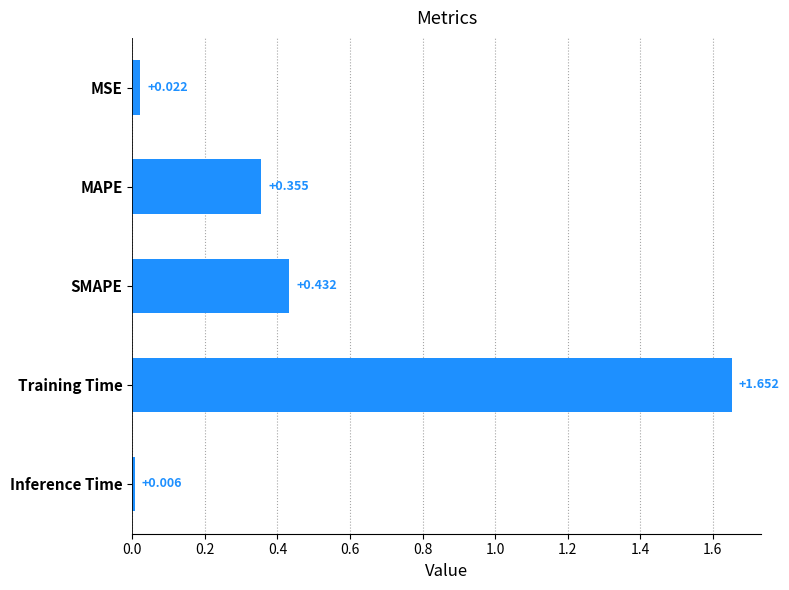

How many bars are there in total?

5